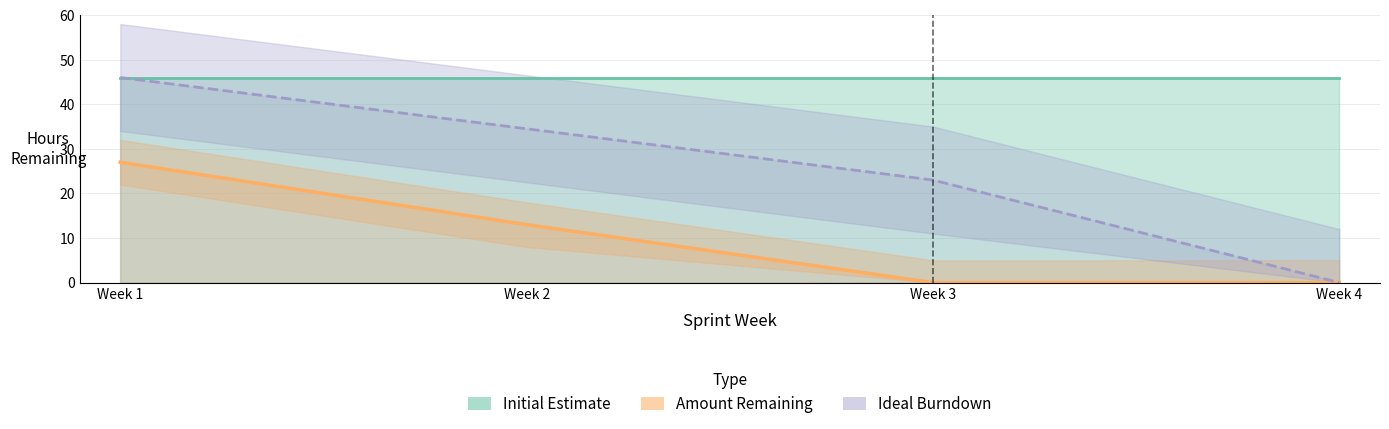

How many values are between 0 and 27?

4